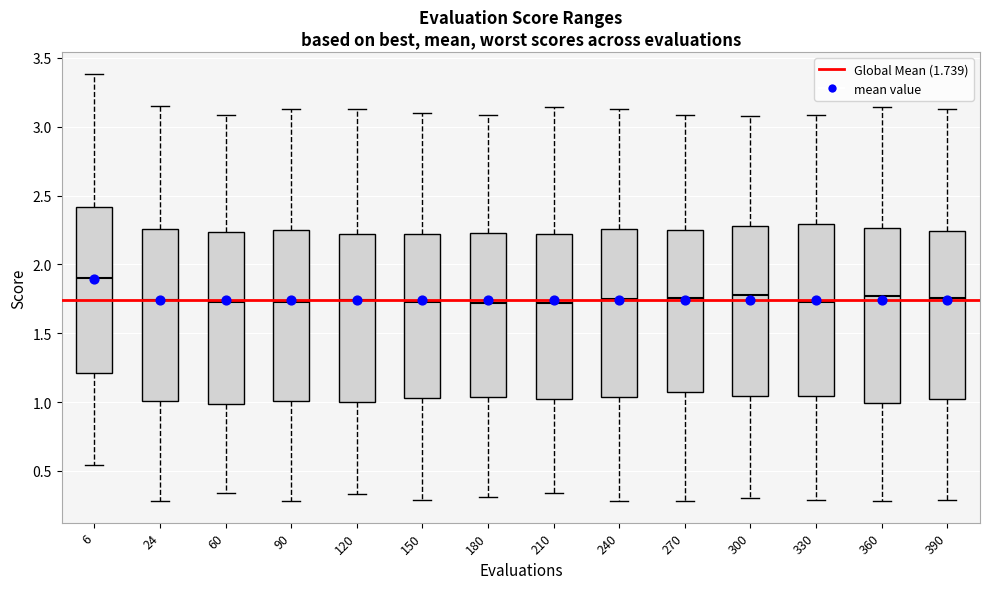

Where does the lower whisker of the box at x = 240 end on the y-axis? The values are not printed on the chart, so give them approximately, as read against the axis.

0.30